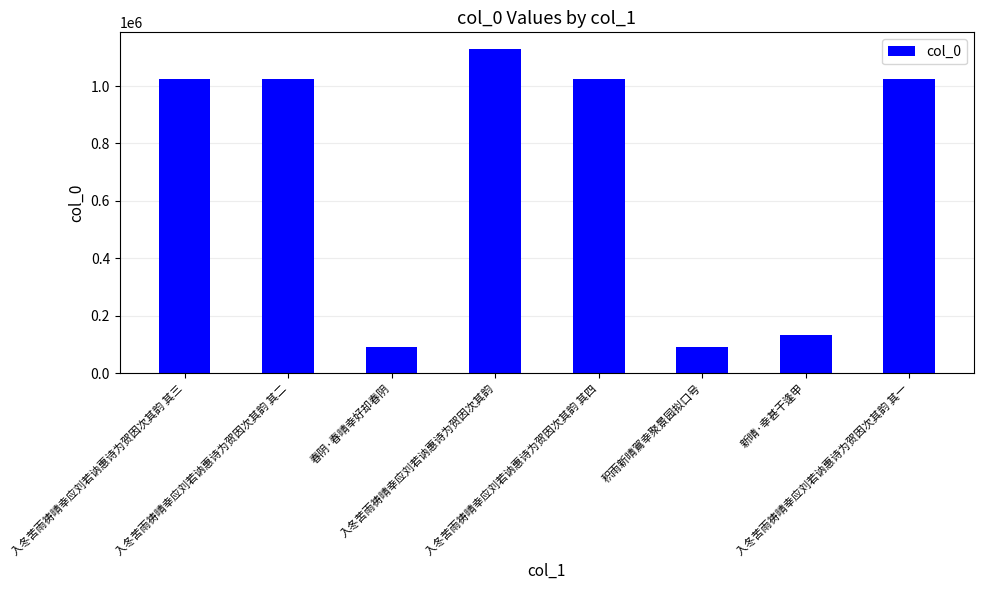

How many data points are less than 1025133?

4